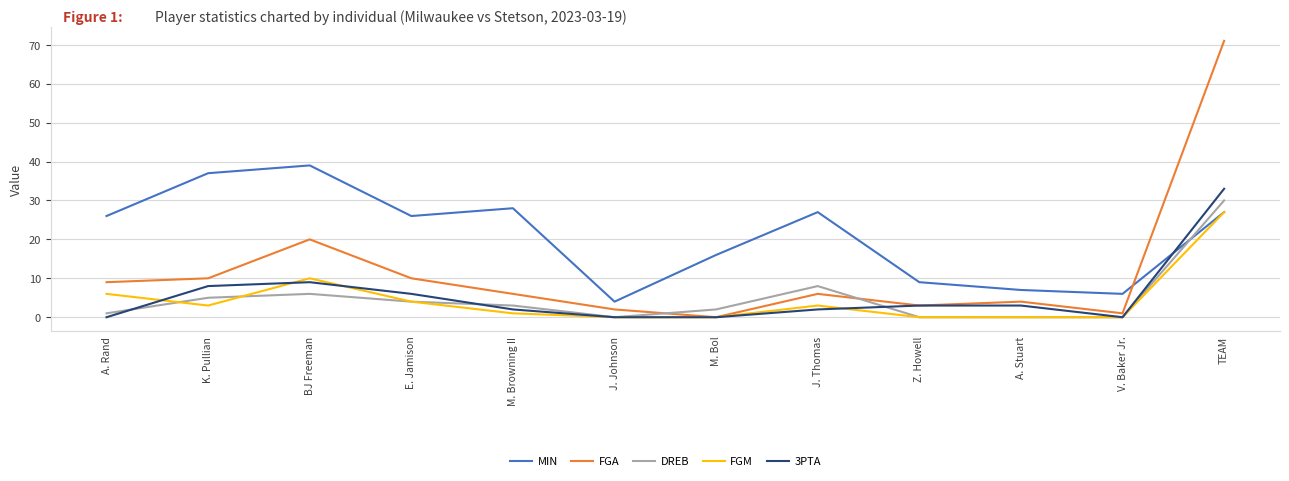

What position from the right is M. Bol?

6